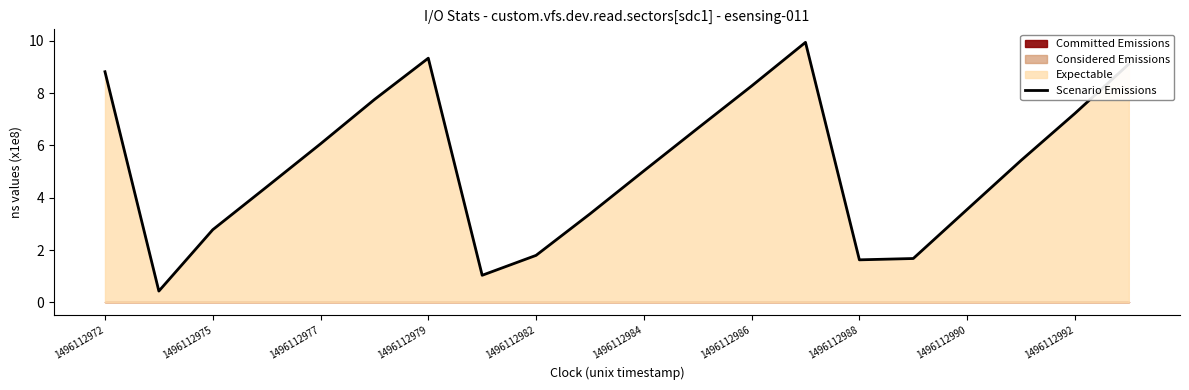

Is it true that Scenario Emissions equals 7.2 at 1496112992?

True